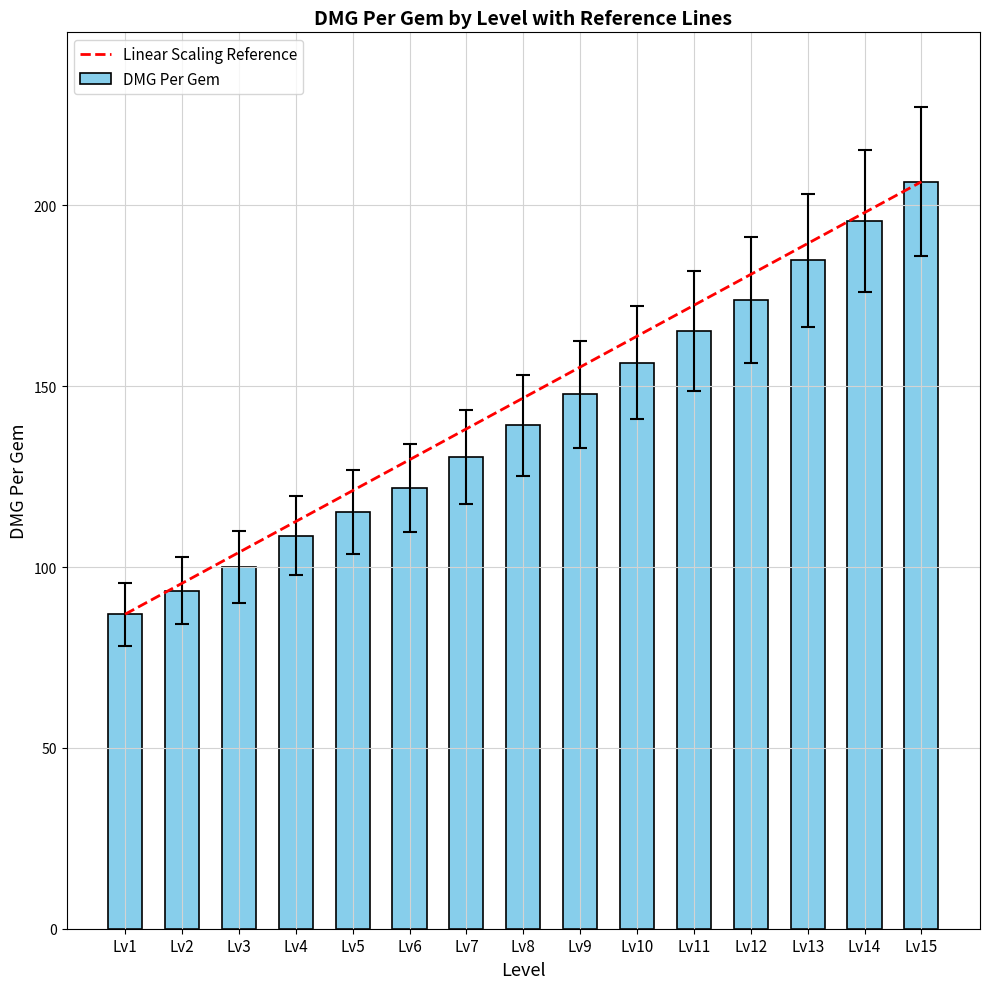

Does the chart contain stacked bars?

No